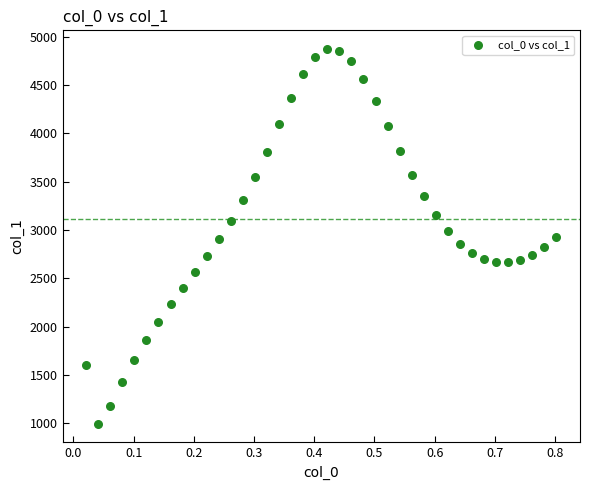

What is the range of Y values (max minus min)?

3880.8